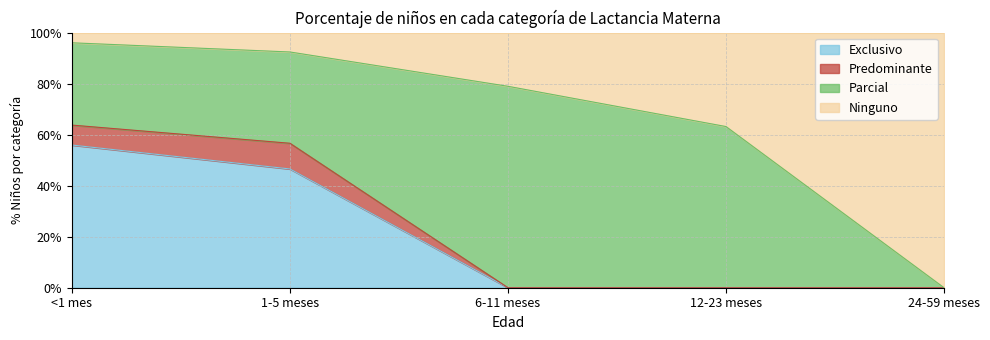

True or false: Exclusivo has a value of 0.0 at 6-11 meses.

True